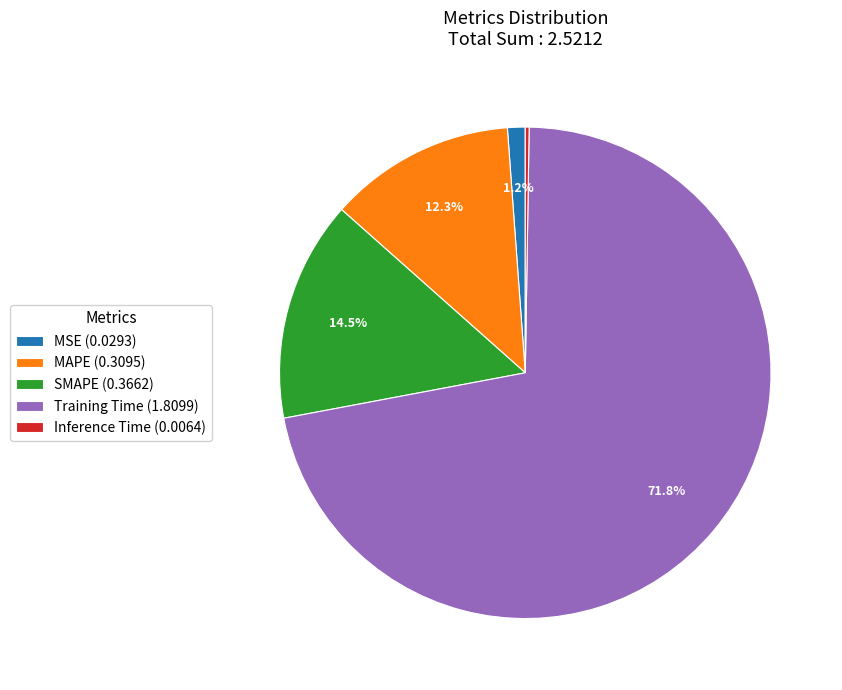

What percentage is NOT represented by MAPE (0.3095)?

87.7%